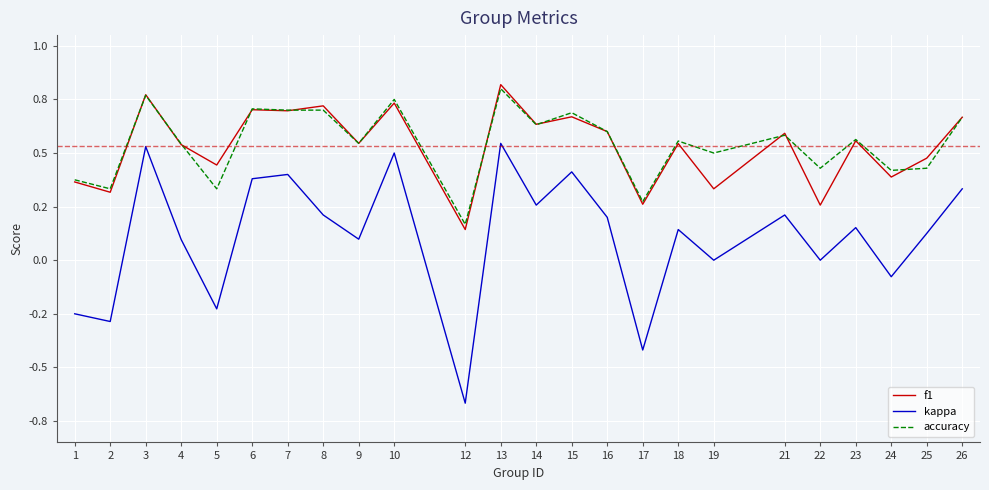

What are all the series names shown in the legend?

f1, kappa, accuracy